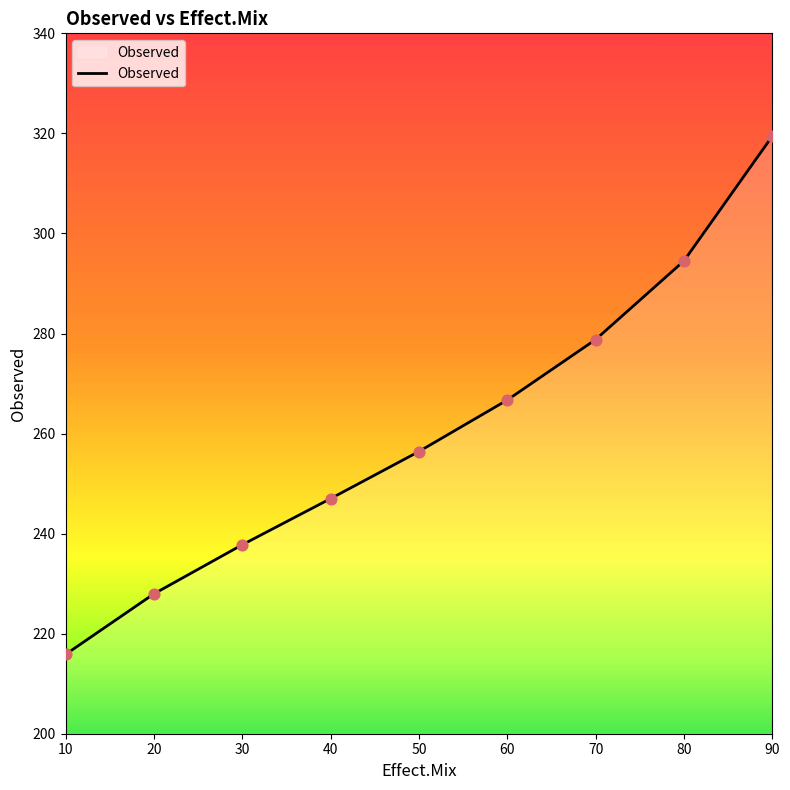

What is the ratio of the value at 20 to the value at 80?

0.8